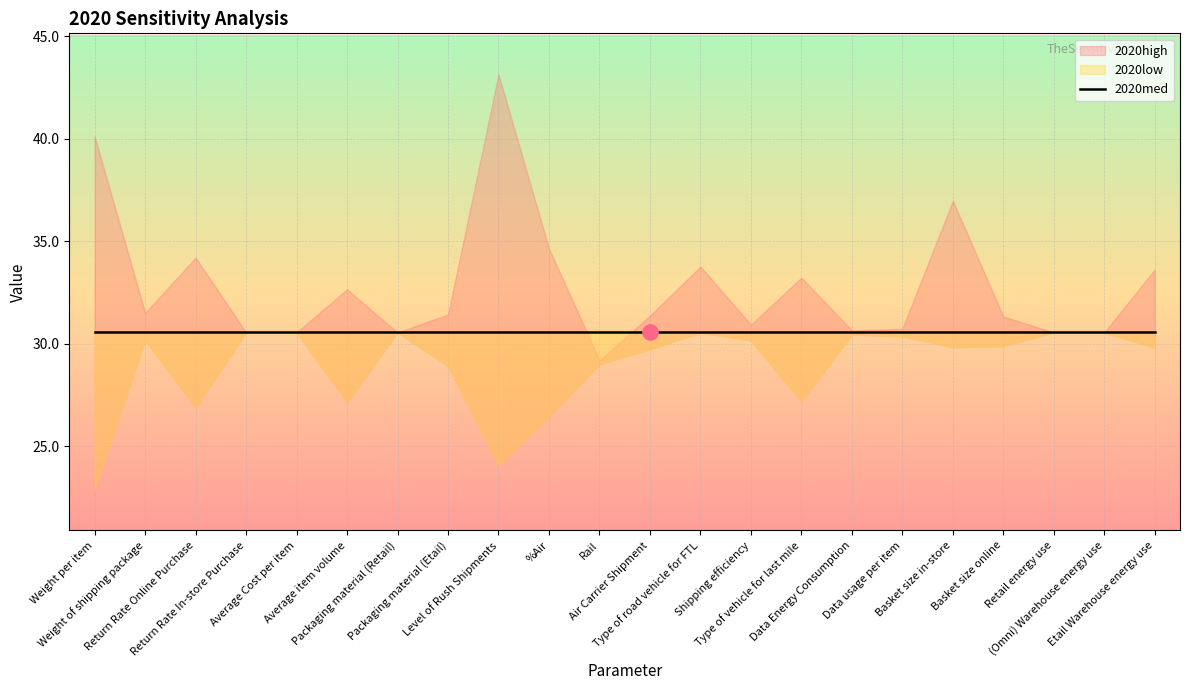

At how many categories does at least one series exceed 29?

22